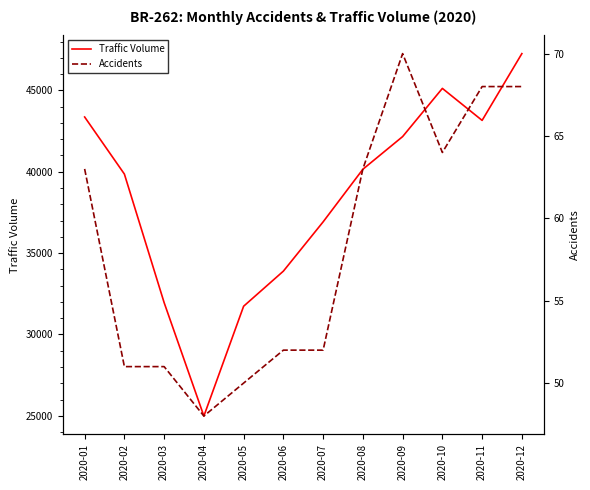

True or false: Traffic Volume and Accidents intersect in this chart.

False